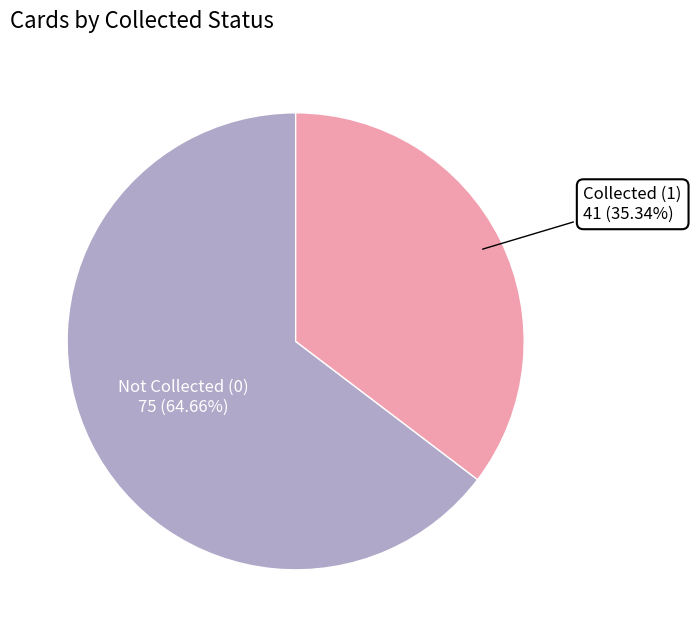

Does any single category account for the majority?

Yes